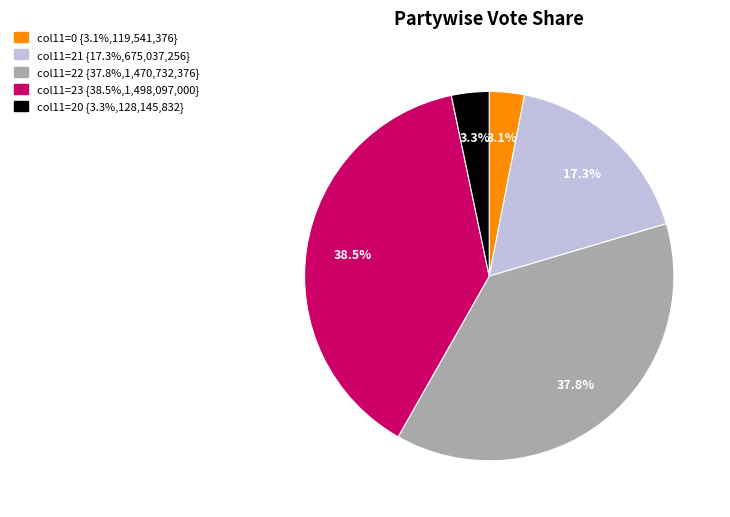

How many slices are in this pie chart?

5